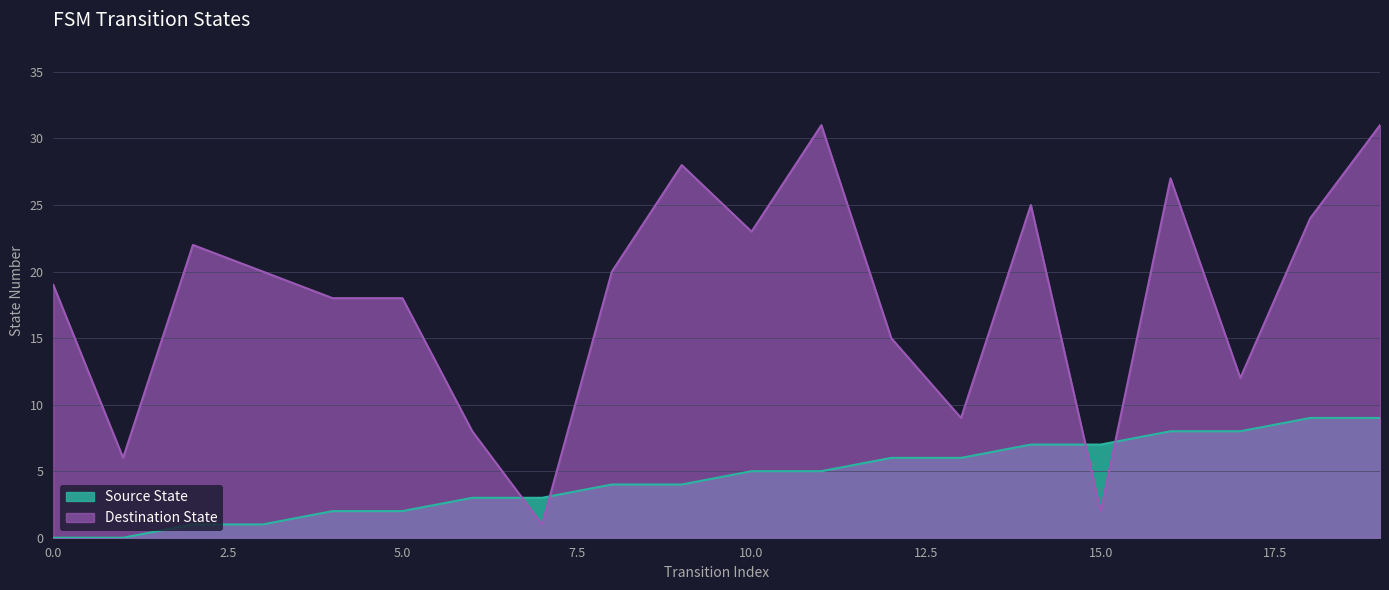

Which category has the lowest value in the Destination State series?

7